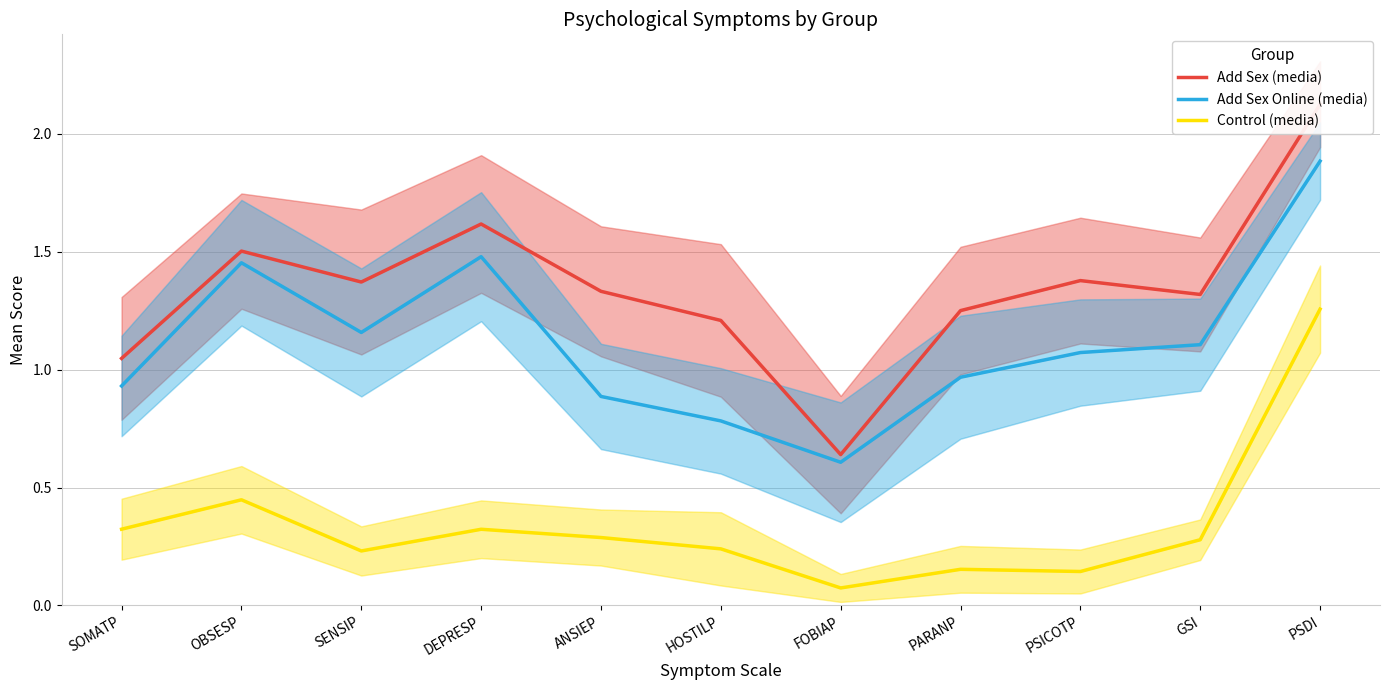

What is the average value of the Add Sex (media) series?

1.3